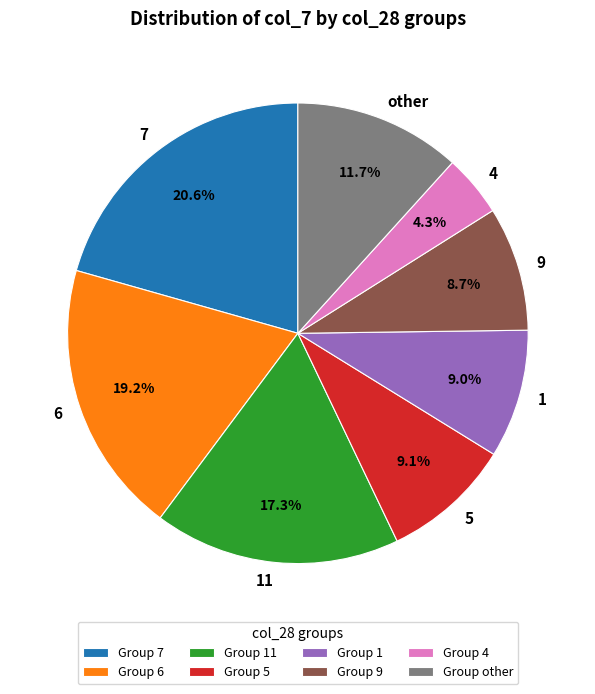

Is there a majority slice in this chart?

No